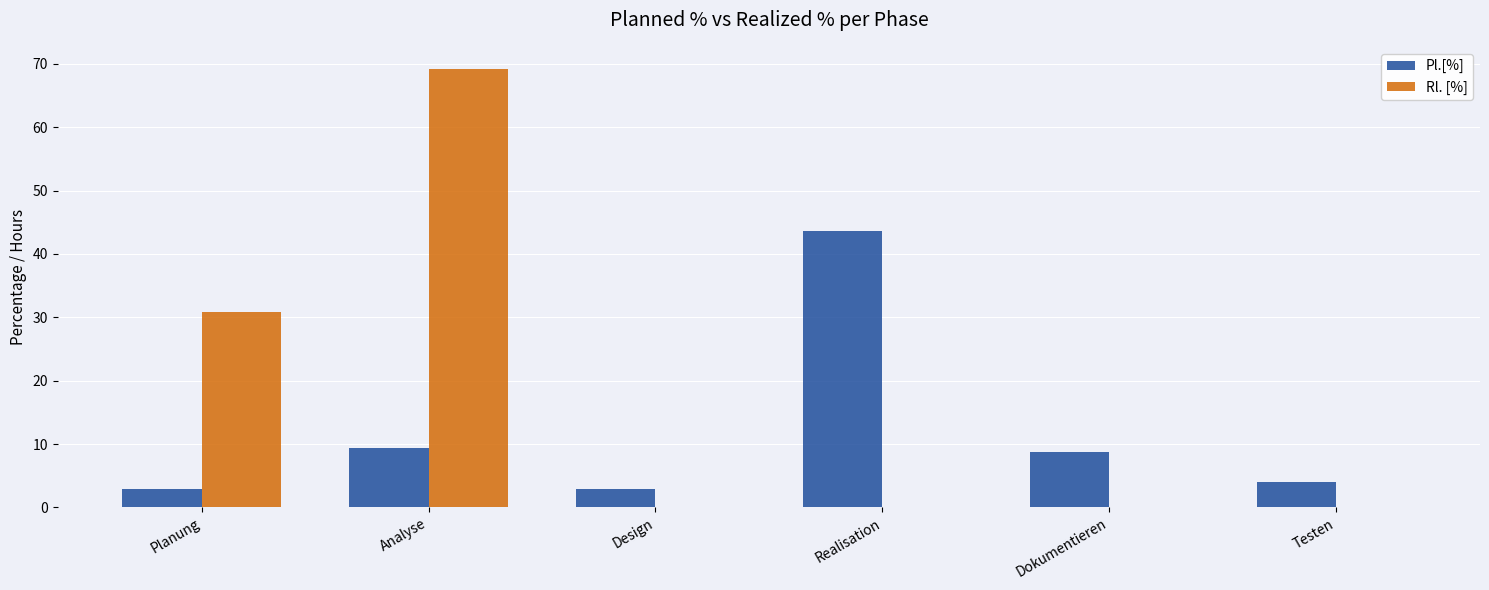

Which label corresponds to the largest value in the chart?

Analyse